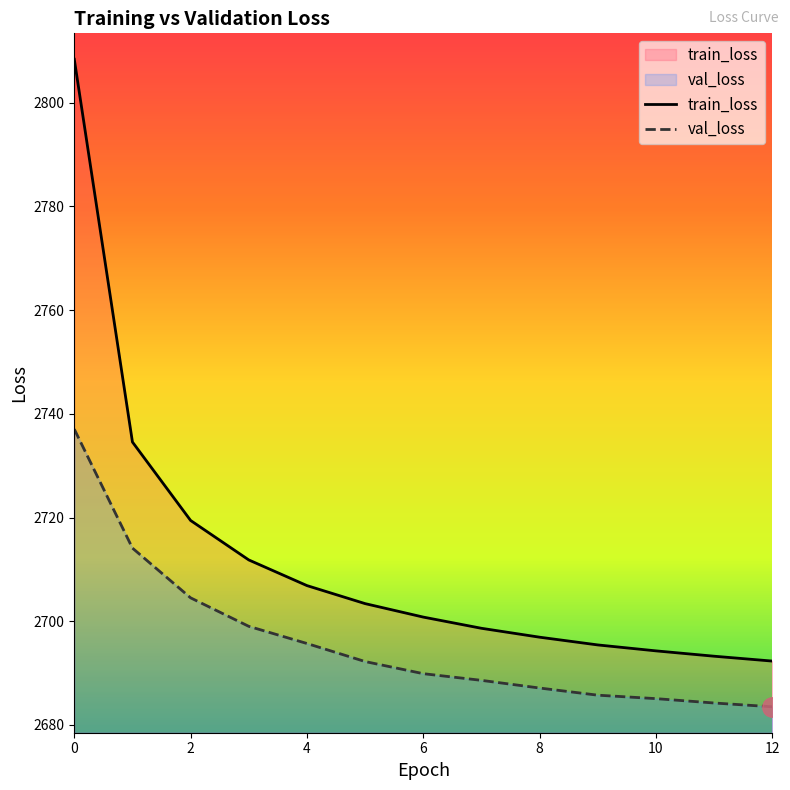

True or false: val_loss and train_loss cross at least once.

False